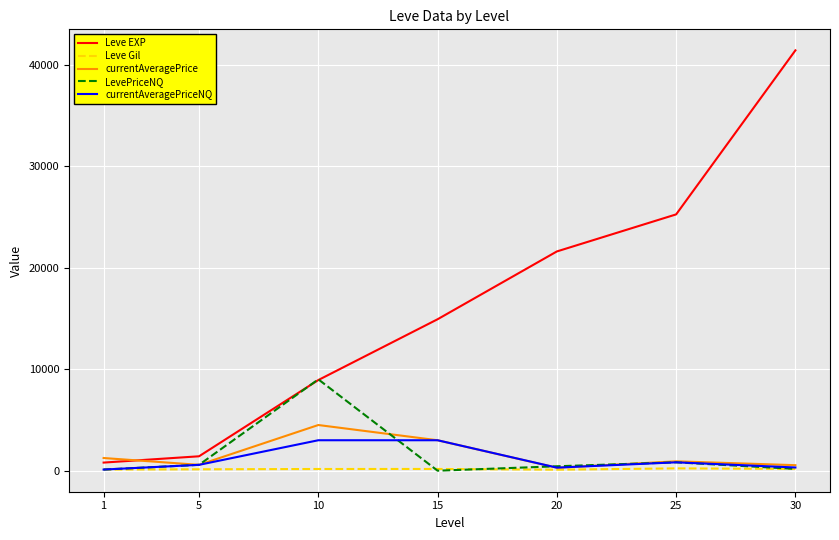

The value of currentAveragePrice at 10 is 3023.9. True or false?

False